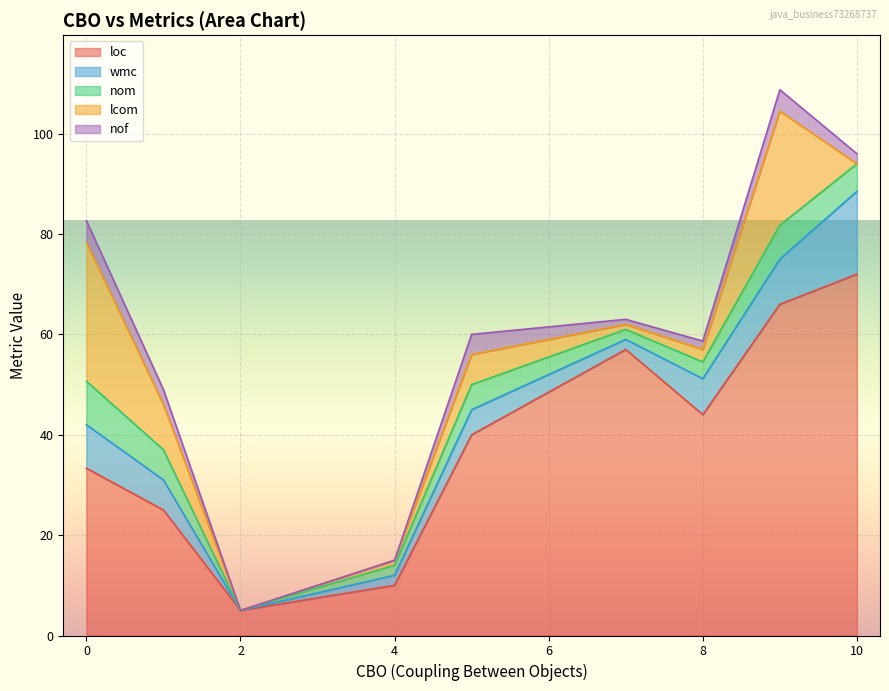

True or false: lcom and wmc cross at least once.

True